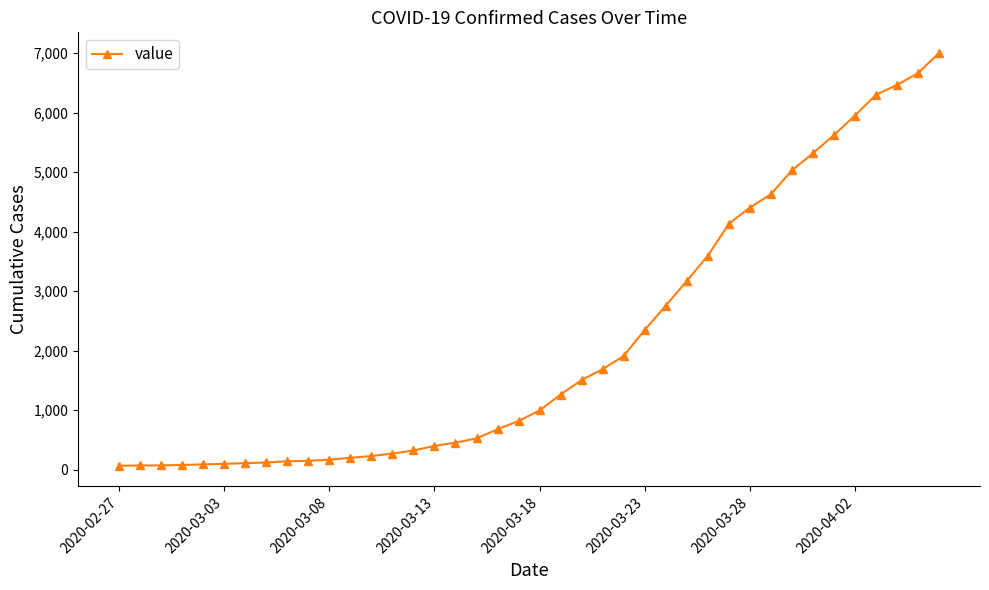

What is the sum of all values?

85788